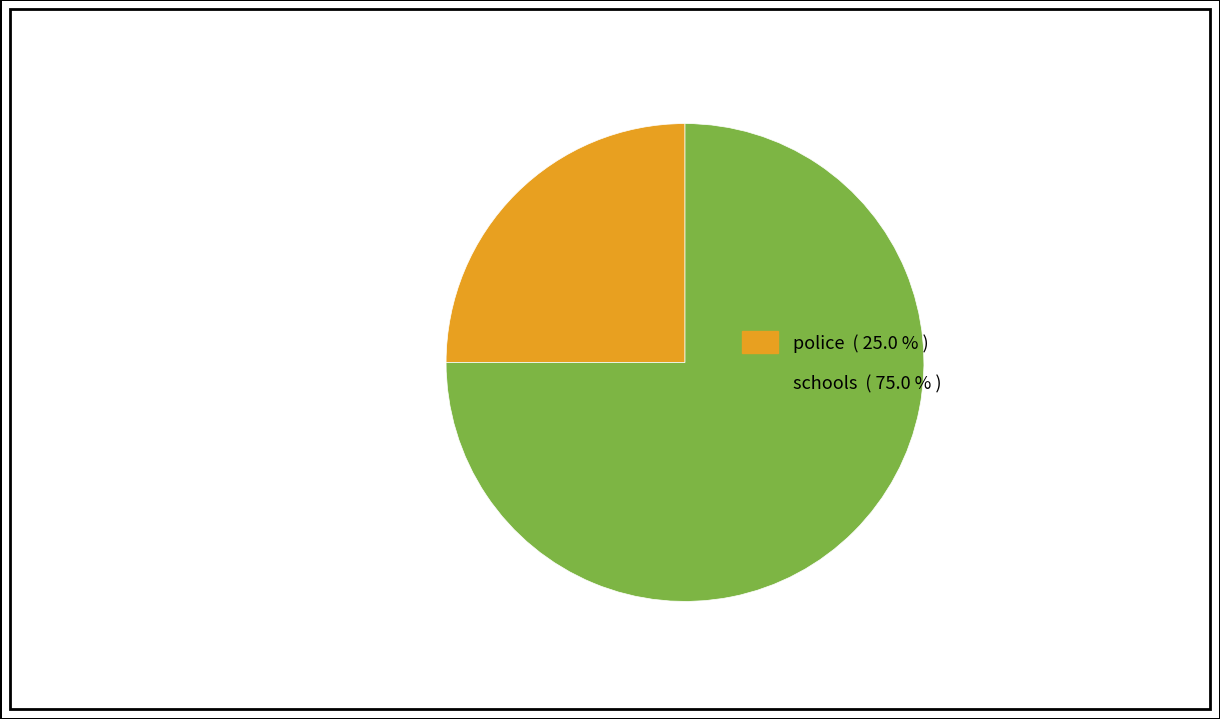

Is there any slice that represents more than half of the pie?

Yes